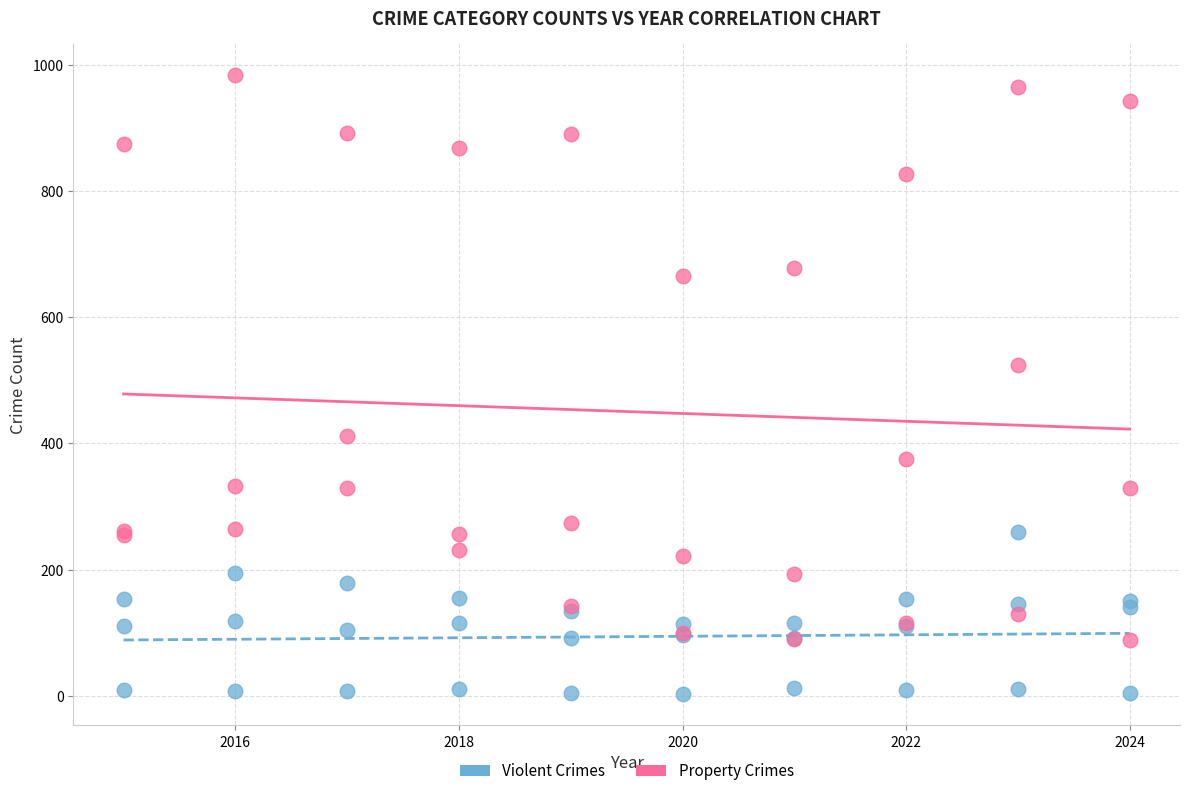

Across all series, what Y value is closest to 493?

524